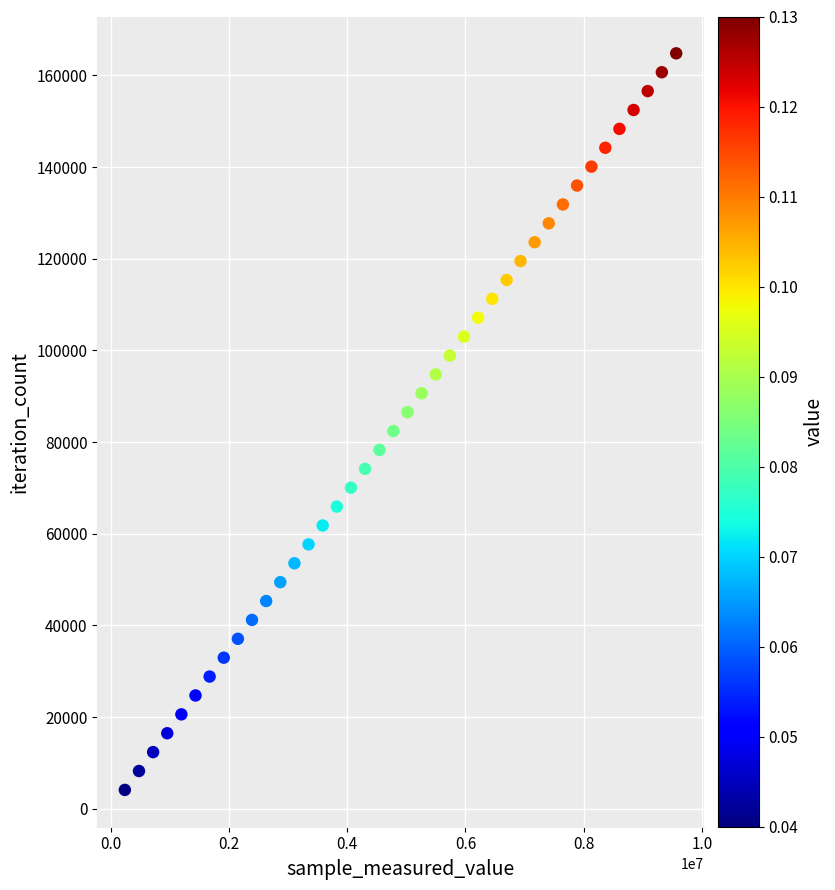

What is the range of X values (max minus min)?

9323613